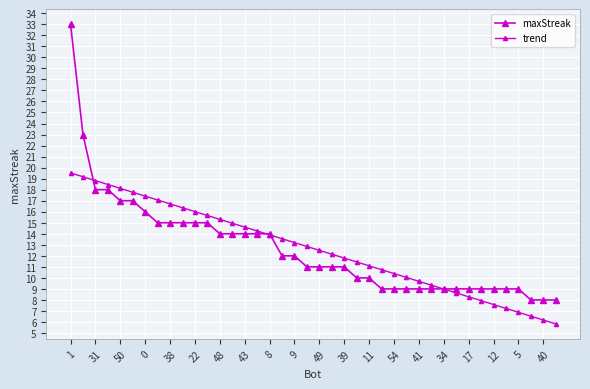

Does the chart have visible grid lines?

Yes